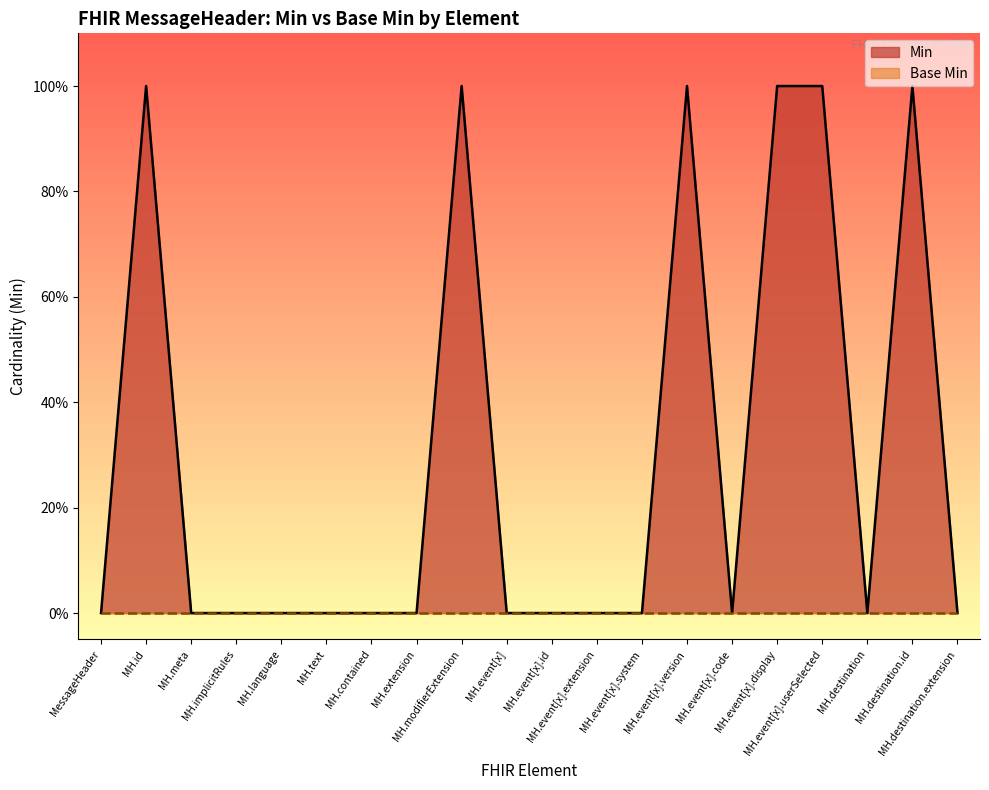

Which has a higher value, MH.text or MH.destination?

MH.text